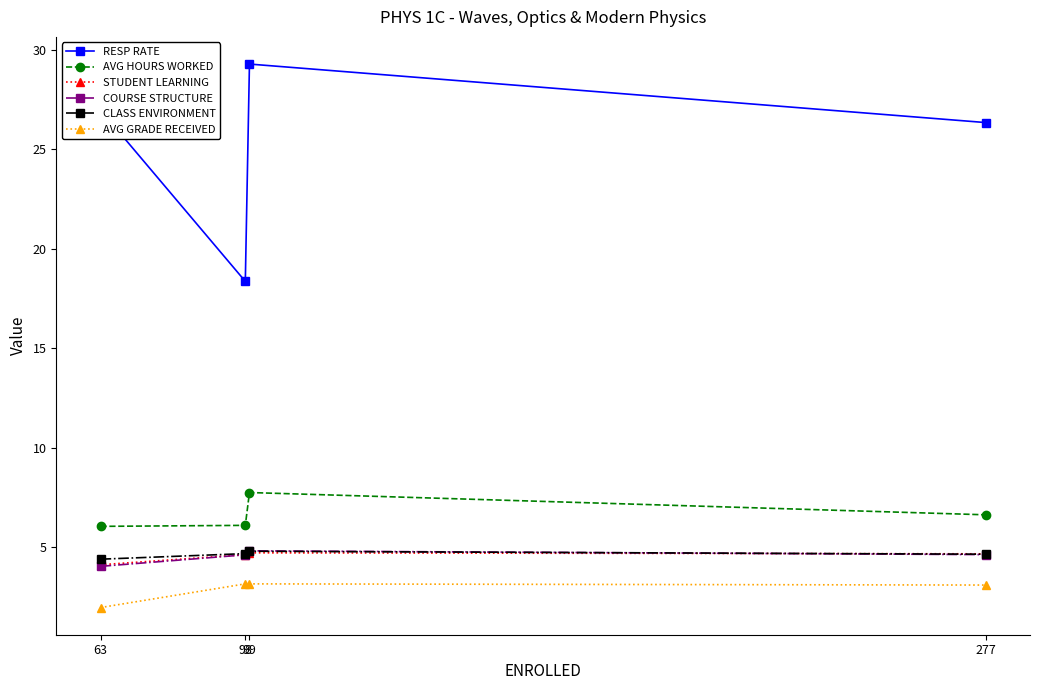

True or false: RESP RATE and AVG HOURS WORKED intersect in this chart.

False